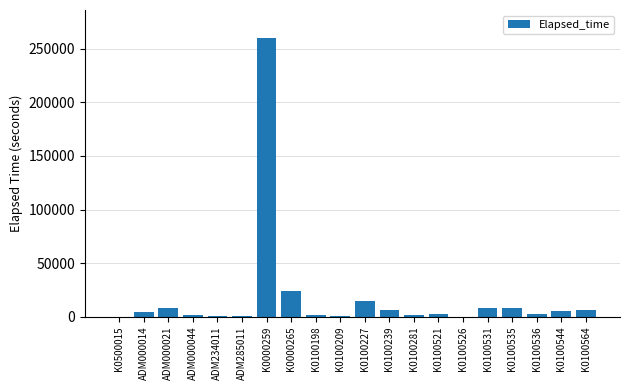

True or false: the data shows 8264 at K0100531.

True